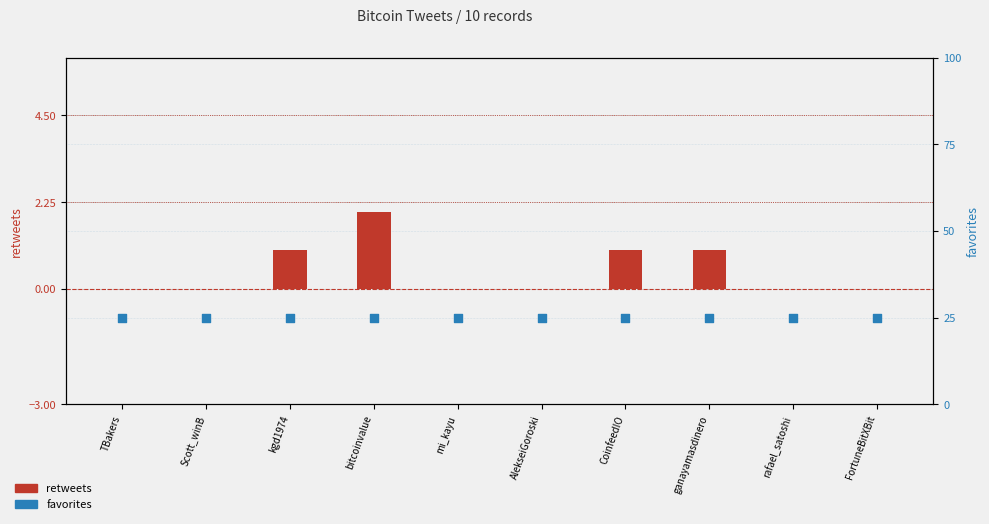

What are all the series names shown in the legend?

retweets, favorites